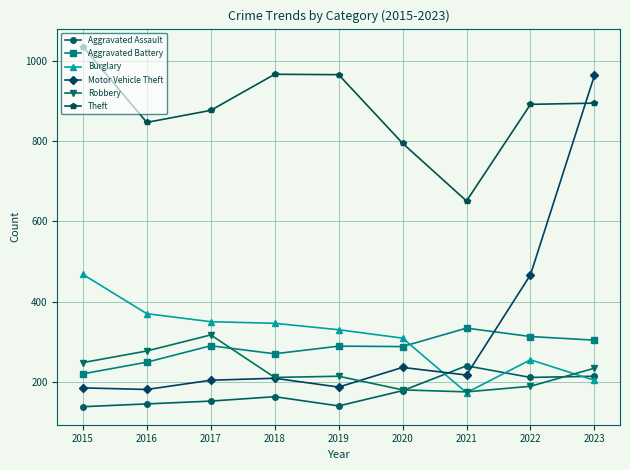

At which category does Theft reach its first local valley?

2016